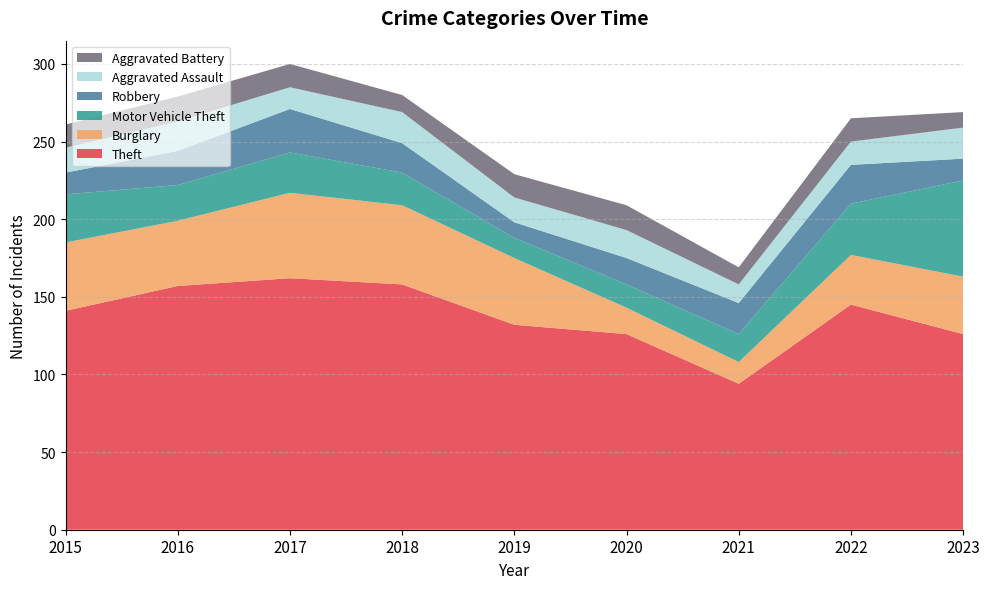

Reading left to right, extract all data points from this chart.

Theft: 141	157	162	158	132	126	94	145	126
Burglary: 44	42	55	51	43	17	14	32	37
Motor Vehicle Theft: 31	23	26	21	13	15	18	33	62
Robbery: 14	22	28	19	10	17	20	25	14
Aggravated Assault: 16	19	14	20	16	18	12	15	20
Aggravated Battery: 15	16	15	11	15	16	11	15	10